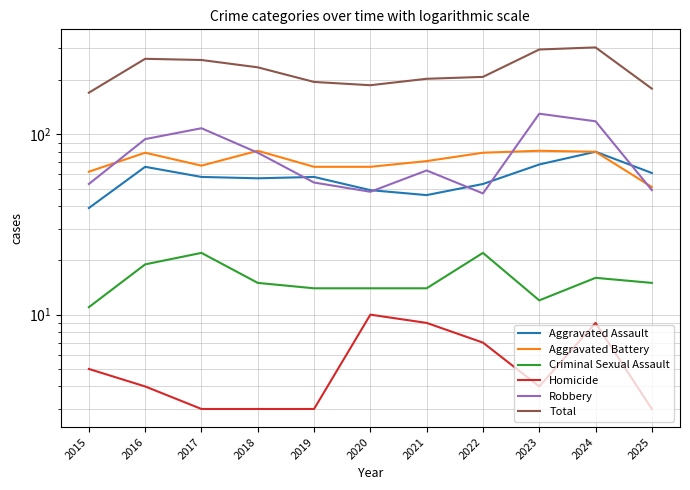

Which series ends up on top after the final intersection of Aggravated Assault and Robbery?

Aggravated Assault